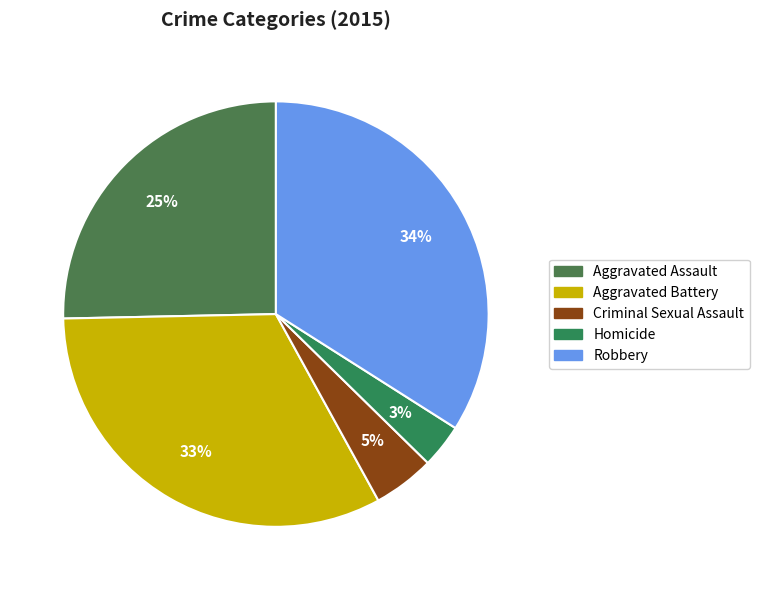

Which slice is the smallest?

Homicide